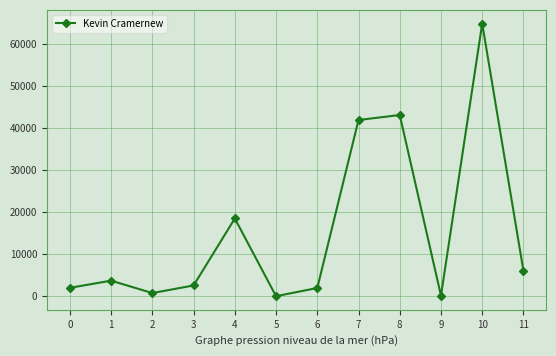

Which category has the highest value across all series?

10